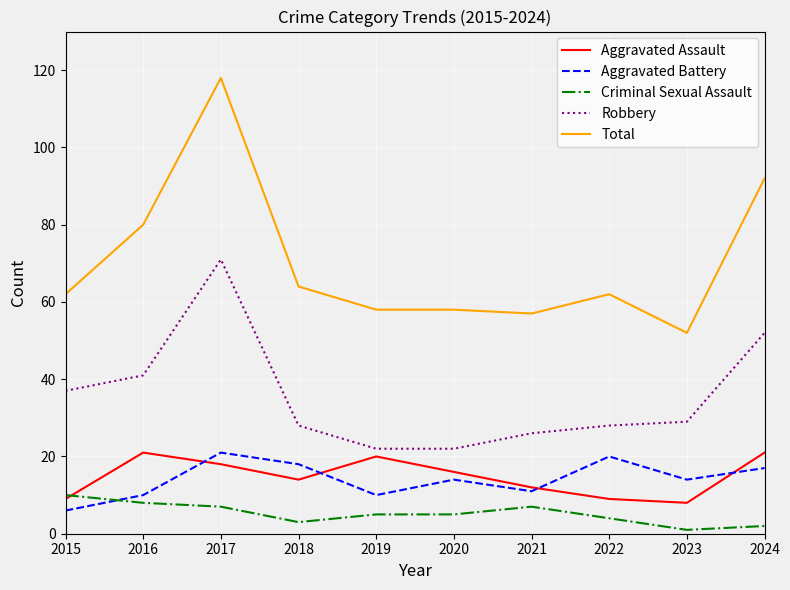

What are all the series names shown in the legend?

Aggravated Assault, Aggravated Battery, Criminal Sexual Assault, Robbery, Total